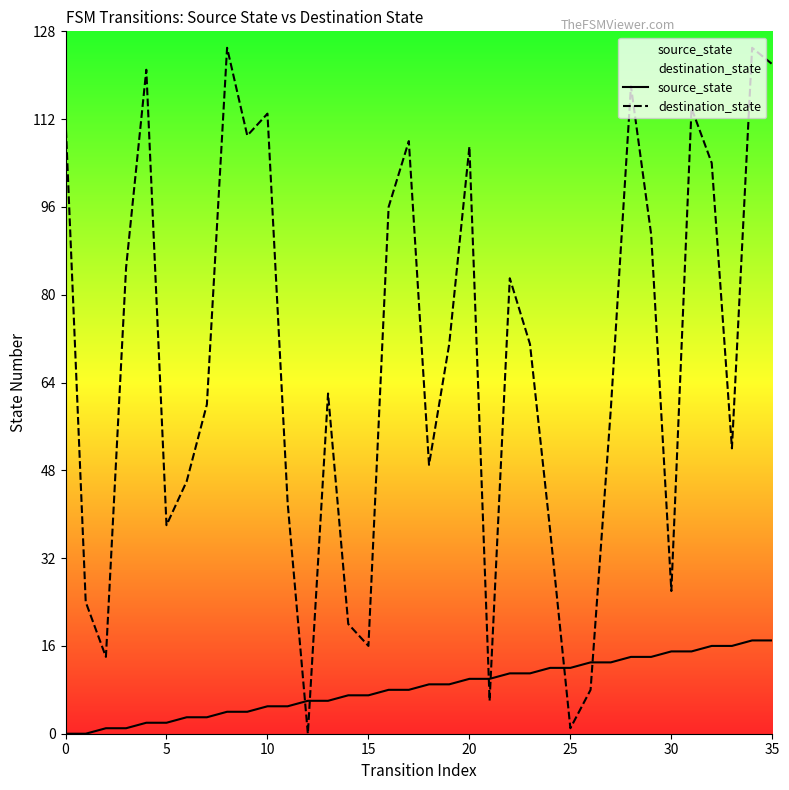

At how many categories does at least one series exceed 38?

25